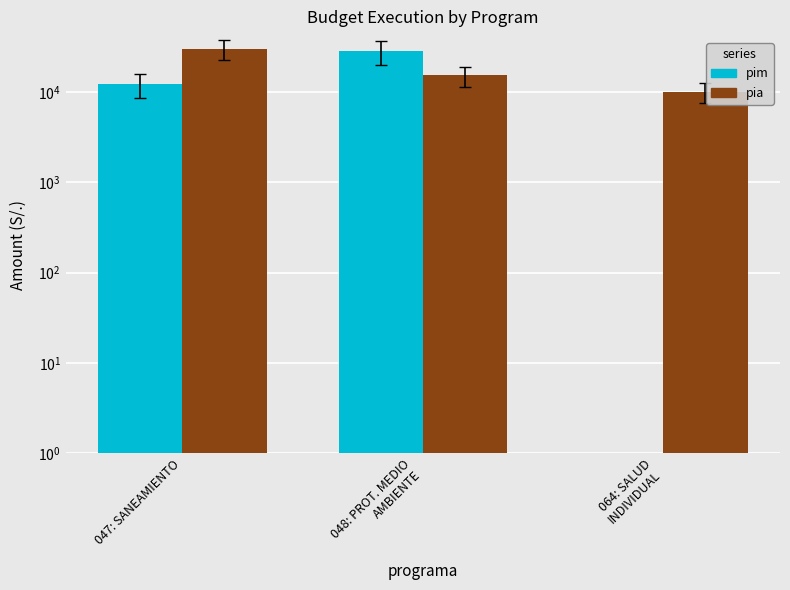

Reading left to right, extract all data points from this chart.

pim: 047: SANEAMIENTO=12077	048: PROT. MEDIO
AMBIENTE=28420	064: SALUD
INDIVIDUAL=0
pia: 047: SANEAMIENTO=30000	048: PROT. MEDIO
AMBIENTE=15200	064: SALUD
INDIVIDUAL=10000